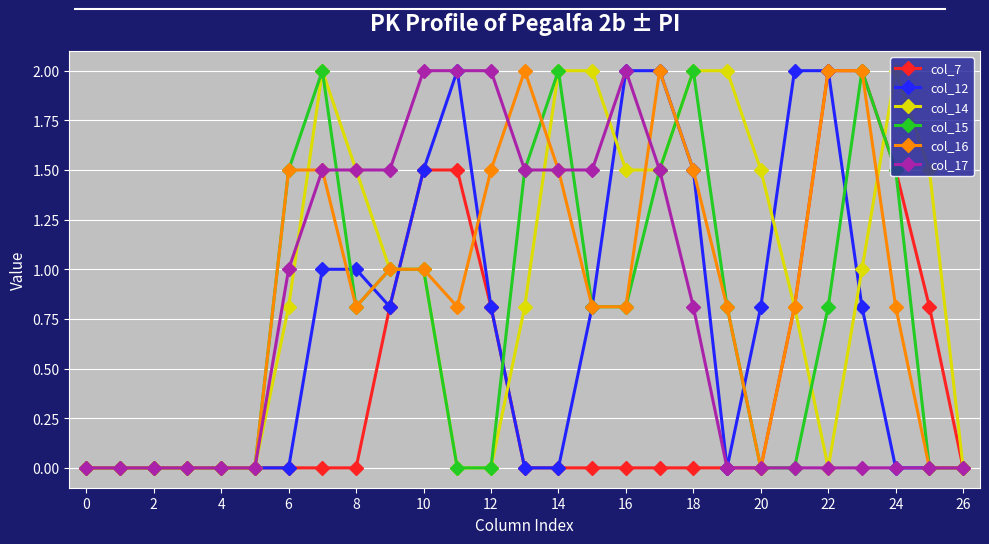

What is the maximum value shown in the chart?

2.0